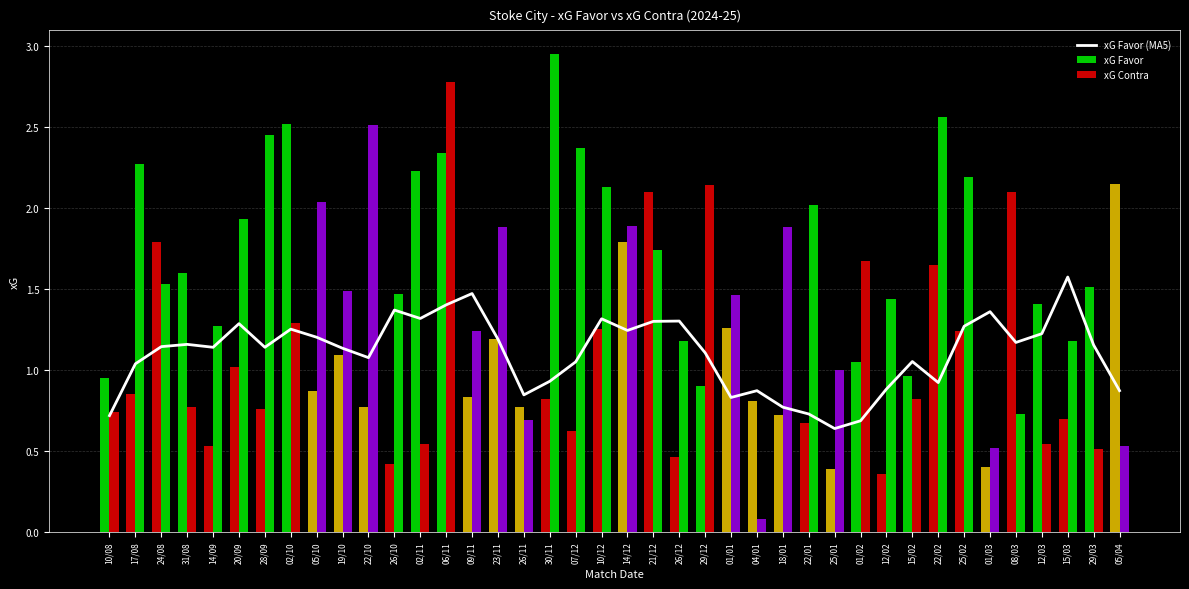

Reading left to right, list all the values displayed in this chart.

xG Favor (MA5): 10/08=0.7	17/08=1.0	24/08=1.1	31/08=1.2	14/09=1.1	20/09=1.3	28/09=1.1	02/10=1.3	05/10=1.2	19/10=1.1	22/10=1.1	26/10=1.4	02/11=1.3	06/11=1.4	09/11=1.5	23/11=1.2	26/11=0.8	30/11=0.9	07/12=1.1	10/12=1.3	14/12=1.2	21/12=1.3	26/12=1.3	29/12=1.1	01/01=0.8	04/01=0.9	18/01=0.8	22/01=0.7	25/01=0.6	01/02=0.7	12/02=0.9	15/02=1.1	22/02=0.9	25/02=1.3	01/03=1.4	08/03=1.2	12/03=1.2	15/03=1.6	29/03=1.2	05/04=0.9
xG Favor: 10/08=0.9	17/08=0.8	24/08=1.8	31/08=1.6	14/09=0.5	20/09=1.0	28/09=0.8	02/10=2.5	05/10=0.9	19/10=1.1	22/10=0.8	26/10=0.4	02/11=2.2	06/11=2.3	09/11=0.8	23/11=1.2	26/11=0.8	30/11=0.8	07/12=0.6	10/12=1.2	14/12=1.8	21/12=2.1	26/12=0.5	29/12=0.9	01/01=1.3	04/01=0.8	18/01=0.7	22/01=0.7	25/01=0.4	01/02=1.1	12/02=0.4	15/02=1.0	22/02=1.6	25/02=1.2	01/03=0.4	08/03=2.1	12/03=1.4	15/03=0.7	29/03=1.5	05/04=2.1
xG Contra: 10/08=0.7	17/08=2.3	24/08=1.5	31/08=0.8	14/09=1.3	20/09=1.9	28/09=2.5	02/10=1.3	05/10=2.0	19/10=1.5	22/10=2.5	26/10=1.5	02/11=0.5	06/11=2.8	09/11=1.2	23/11=1.9	26/11=0.7	30/11=3.0	07/12=2.4	10/12=2.1	14/12=1.9	21/12=1.7	26/12=1.2	29/12=2.1	01/01=1.5	04/01=0.1	18/01=1.9	22/01=2.0	25/01=1.0	01/02=1.7	12/02=1.4	15/02=0.8	22/02=2.6	25/02=2.2	01/03=0.5	08/03=0.7	12/03=0.5	15/03=1.2	29/03=0.5	05/04=0.5